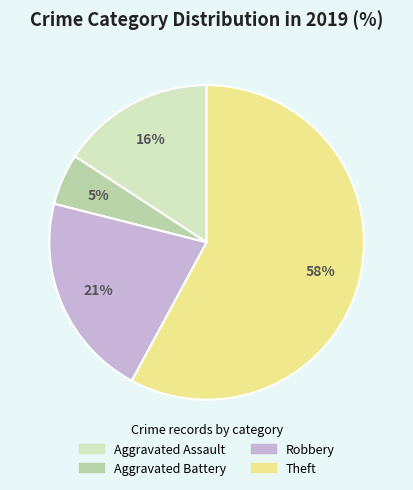

Which category accounts for the majority?

Theft